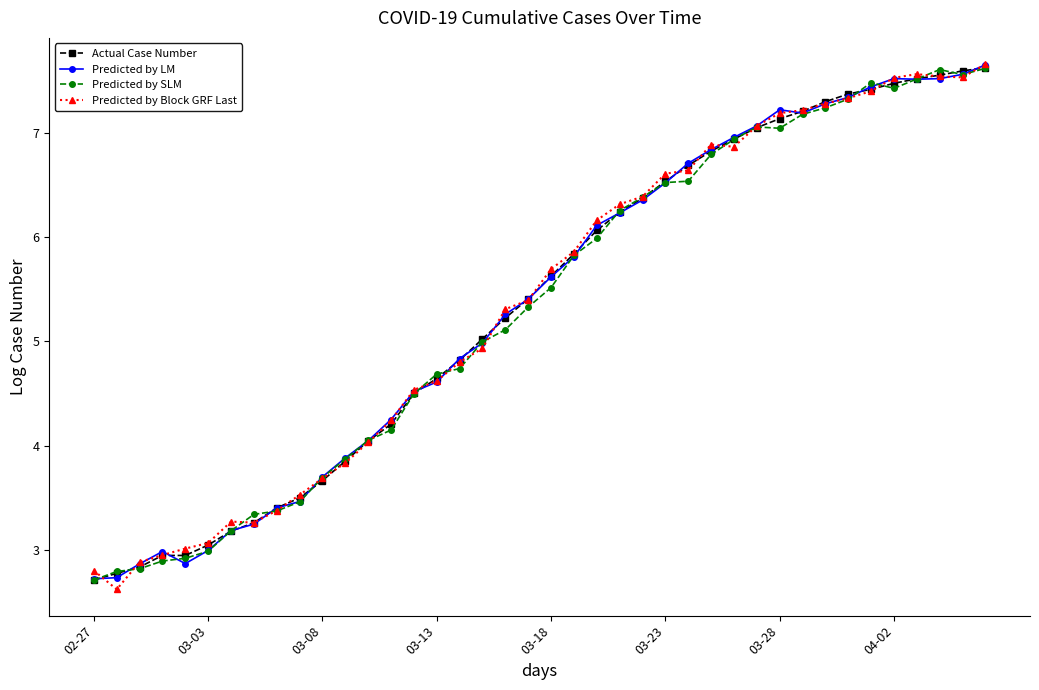

What is the greatest value displayed?

7.7